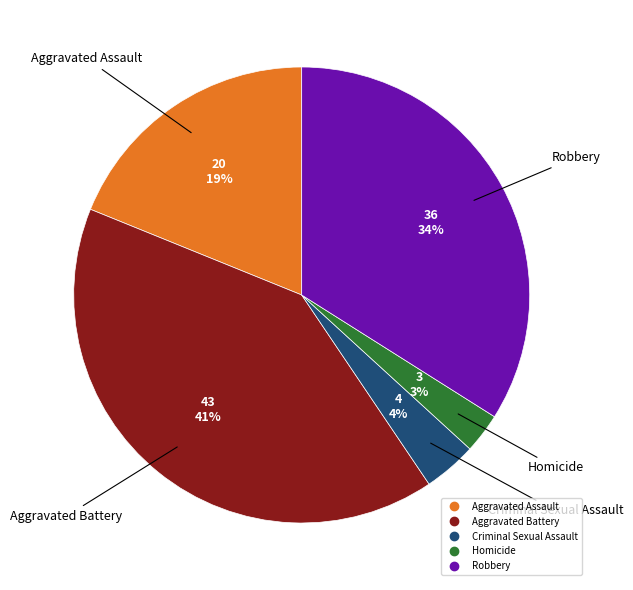

Combined, do Criminal Sexual Assault and Homicide account for over 50%?

No